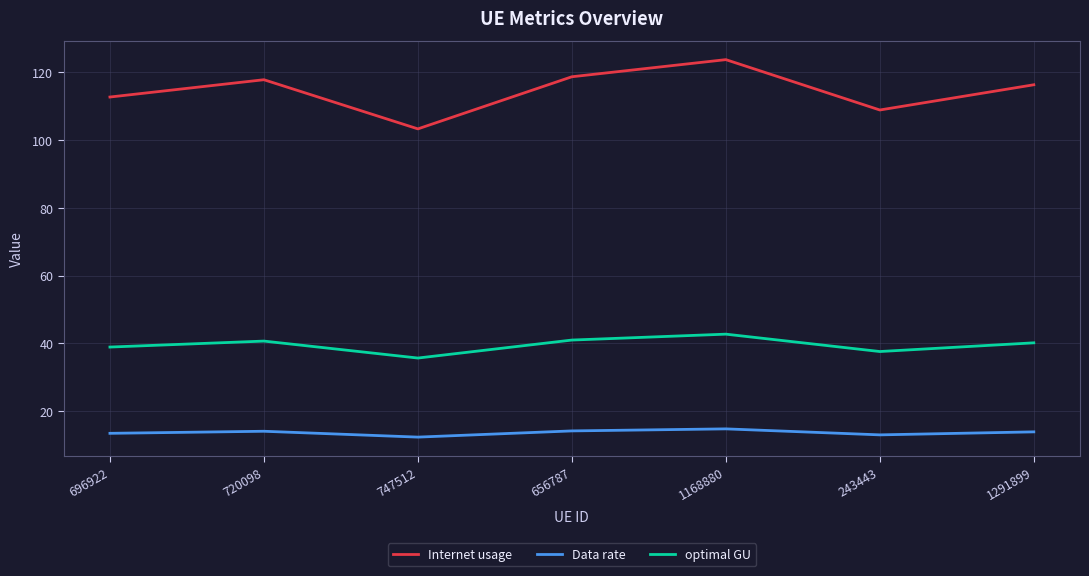

Which series has the largest total across all categories?

Internet usage